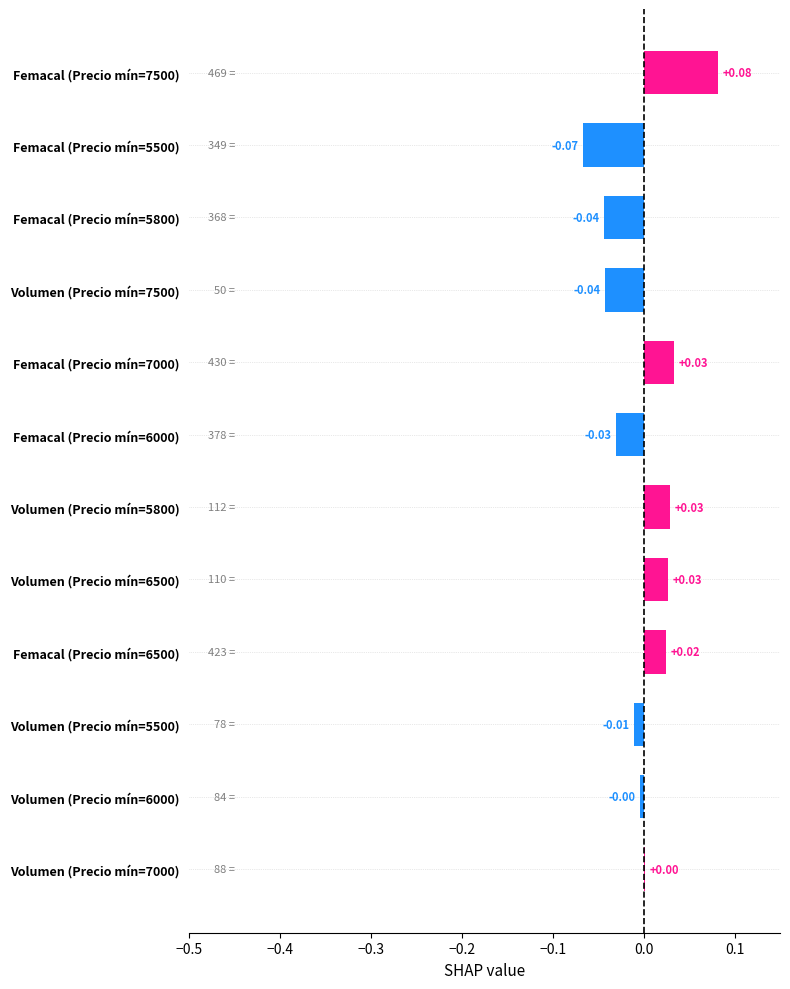

Between Femacal (Precio mín=7500) and Femacal (Precio mín=6000), which is larger?

Femacal (Precio mín=7500)